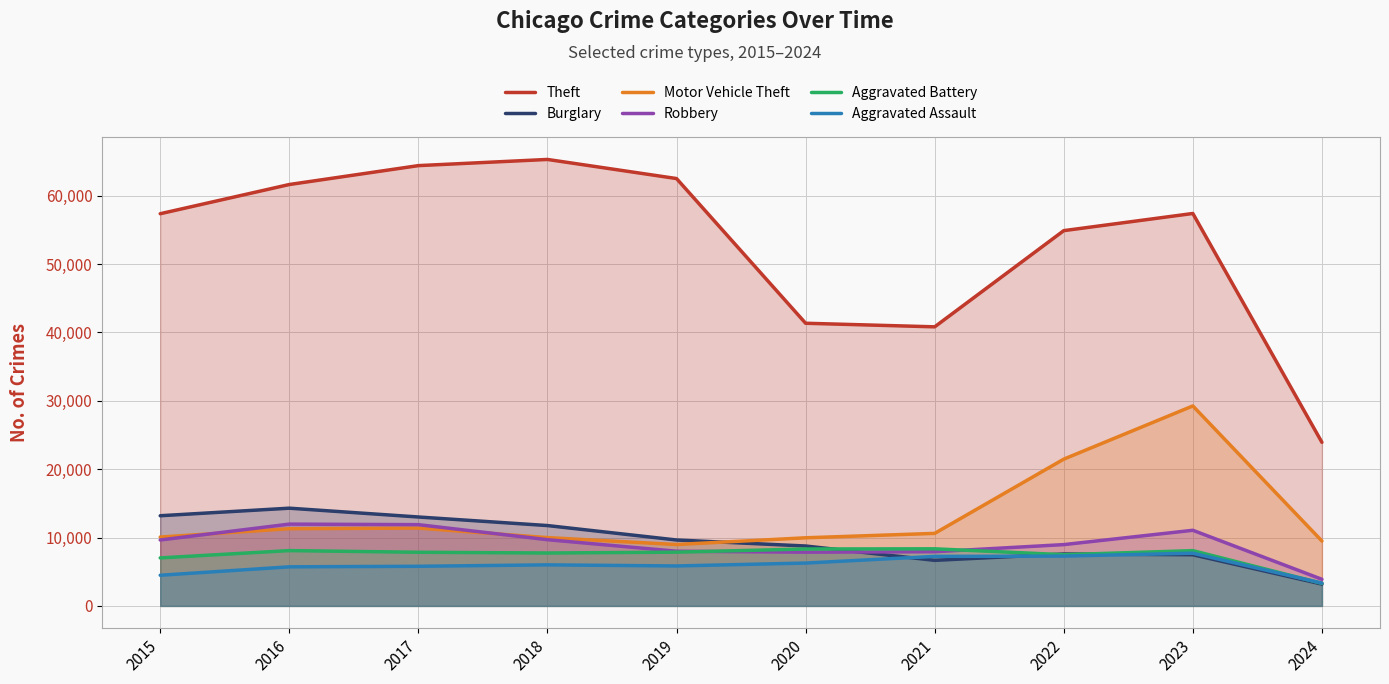

What is the sum of all Burglary values?

95537